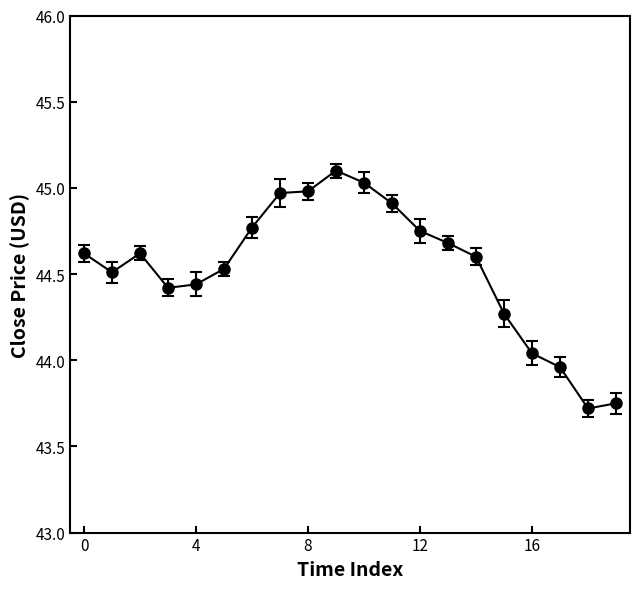

What is the sum of all values?

890.7